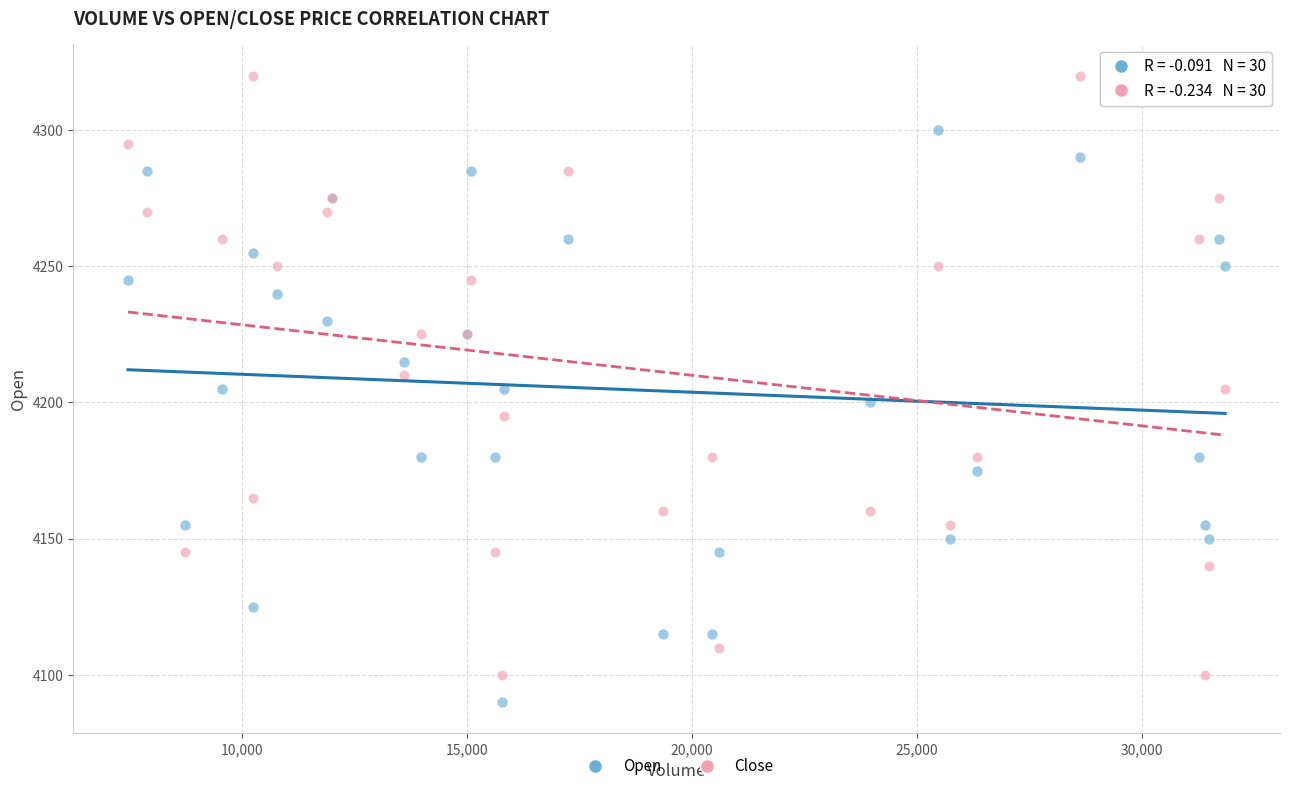

Which series reaches the maximum Y coordinate?

Close